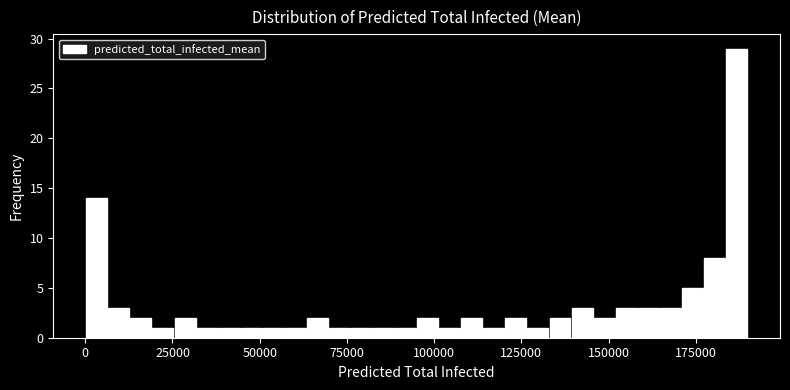

Read against the x-axis, roughly where is the centre of the tallest bar?

185000